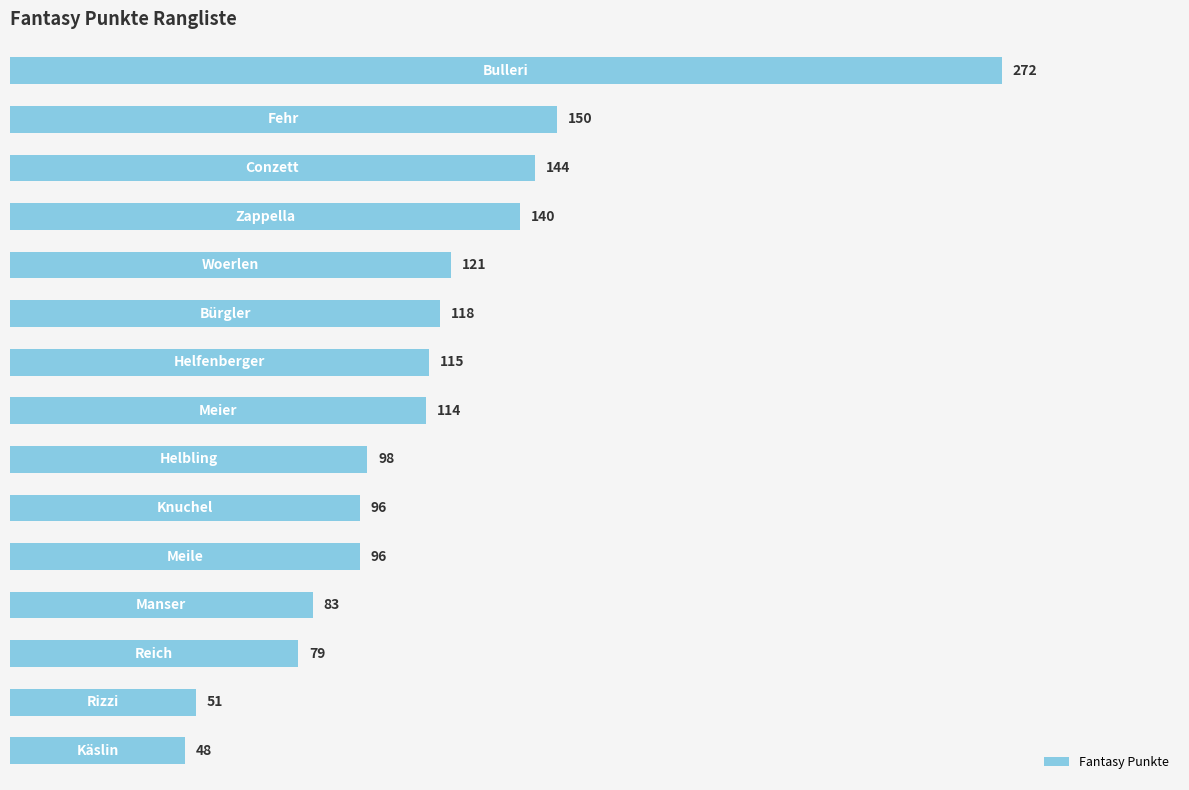

How many values are below 114?

7